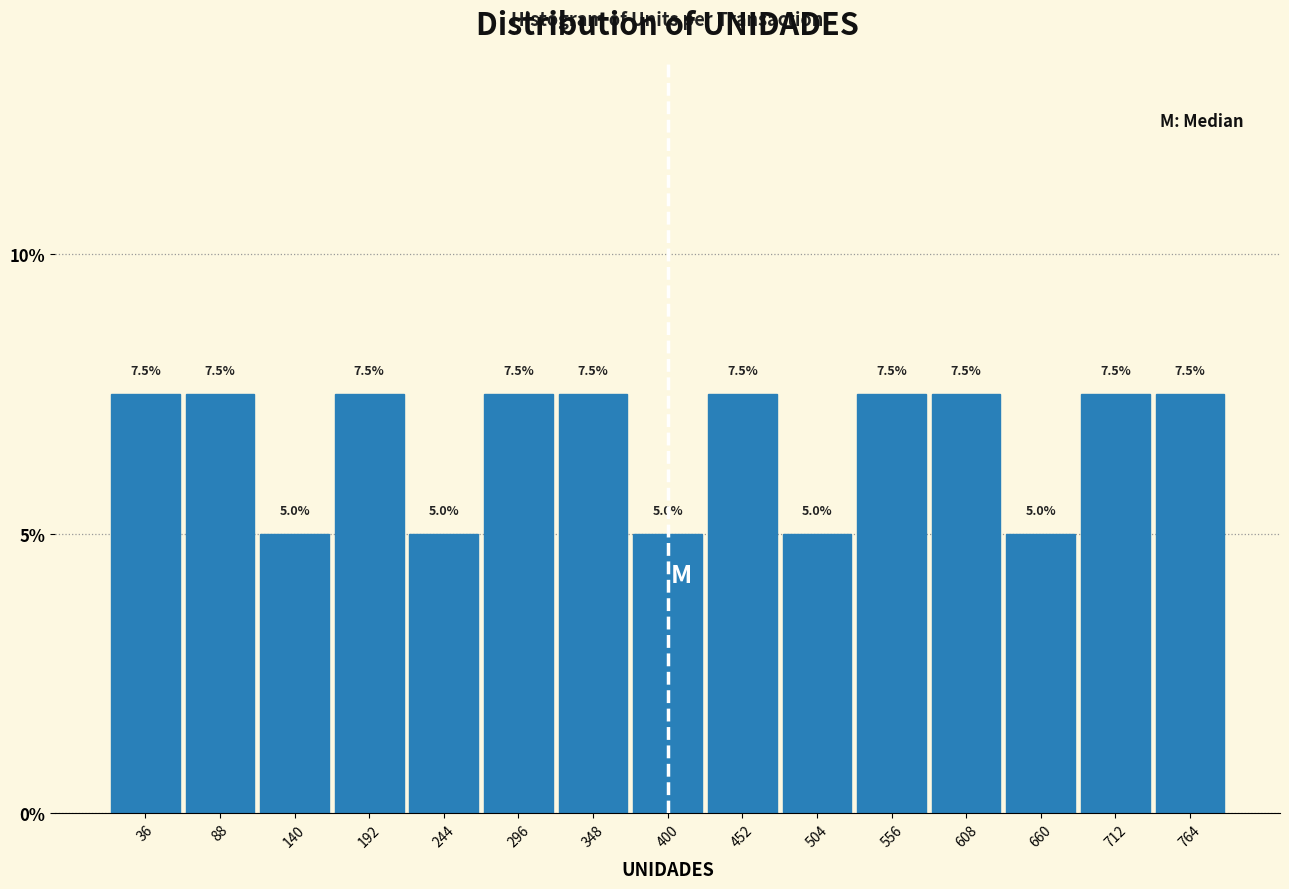

What is the height of the bar covering 270 to 322 on the x-axis? The bar edges are not printed on the chart, so give them approximately, as read against the axis.

7.5